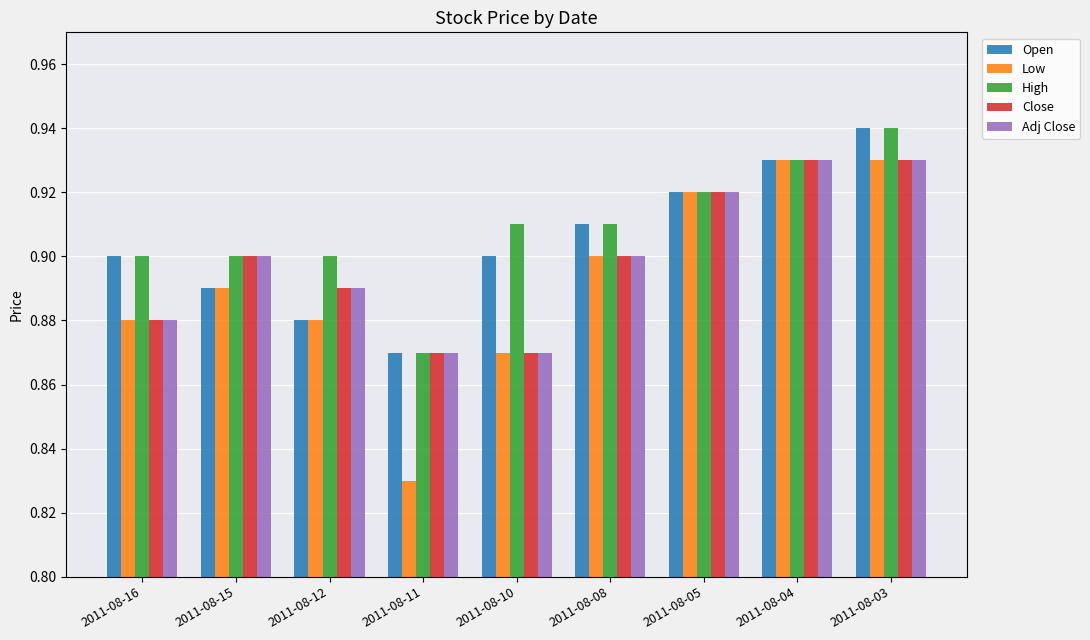

What is the total value across all series at 2011-08-11?

4.3